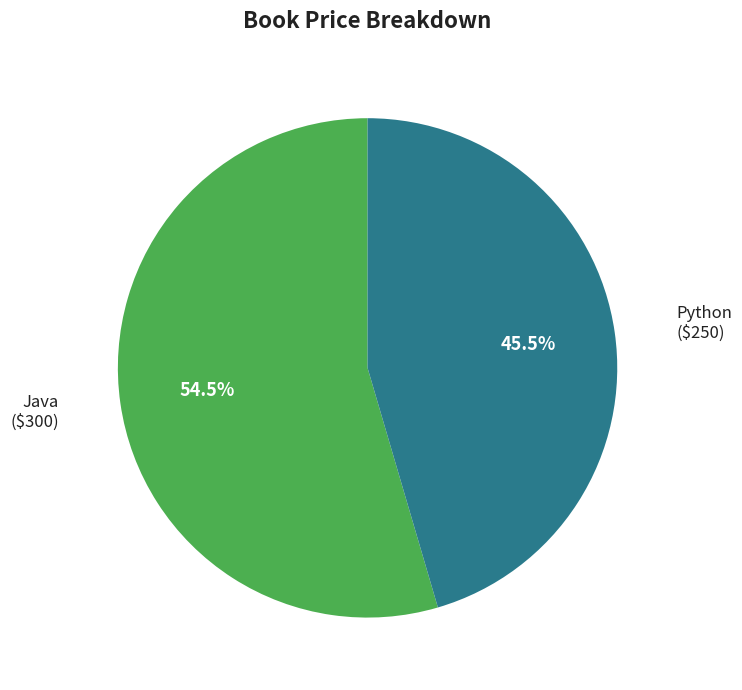

Rank the categories by value from lowest to highest.

Python, Java